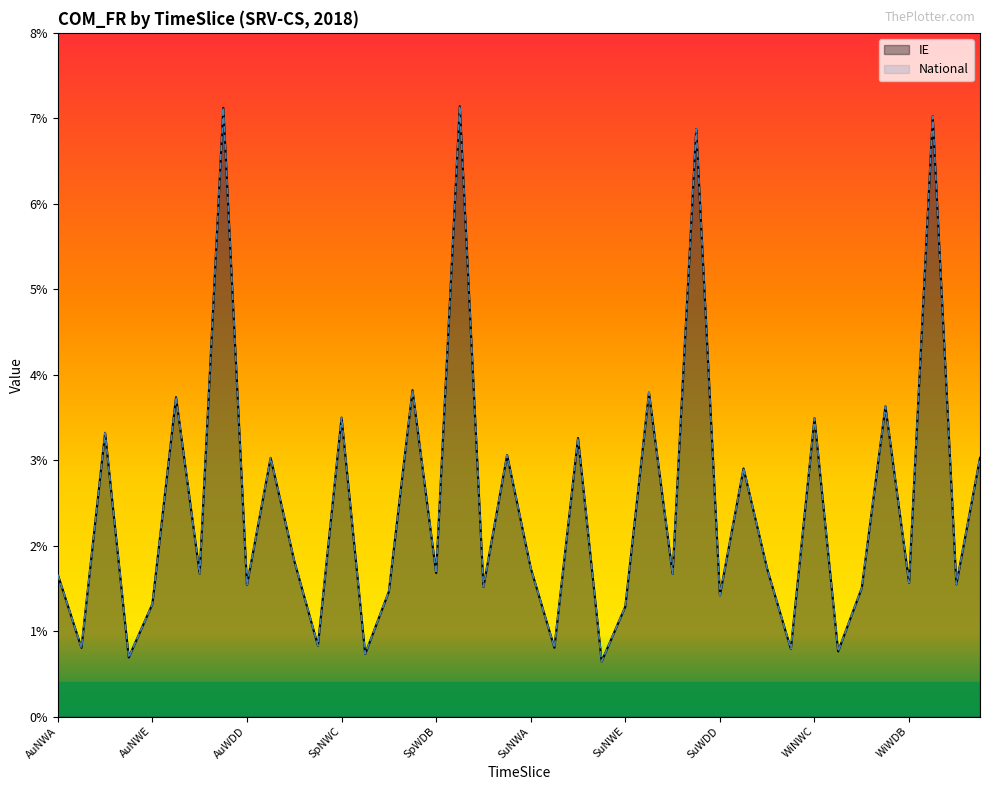

Which series has the widest spread of values?

IE